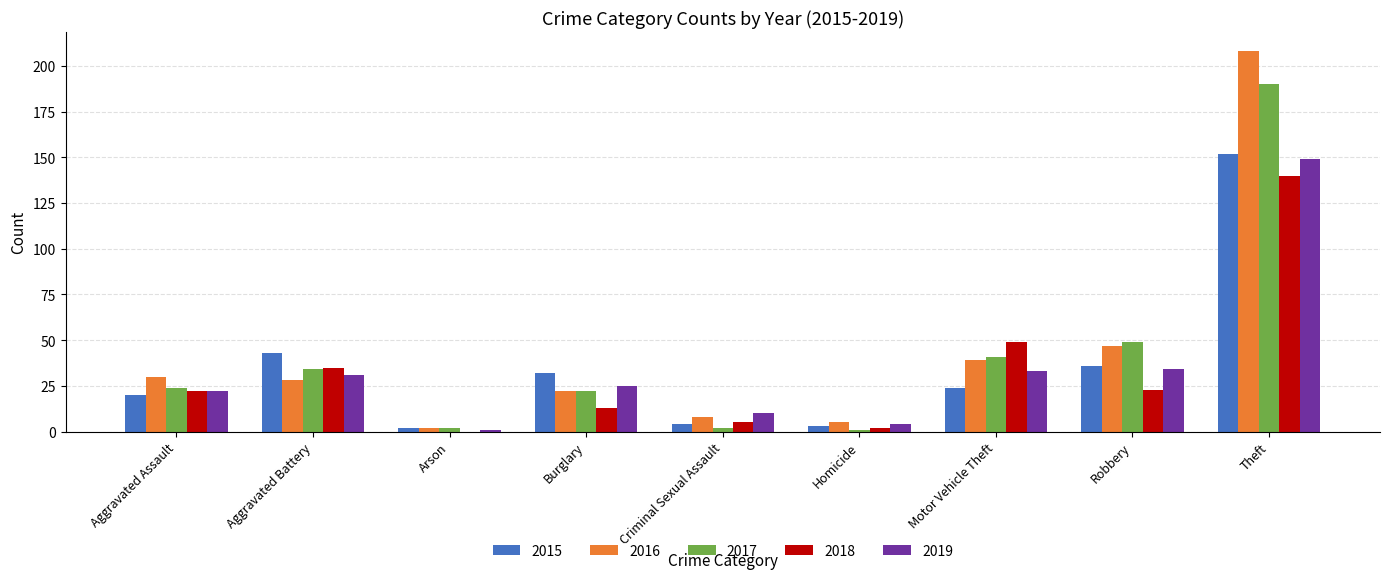

How many categories are shown in the chart?

9